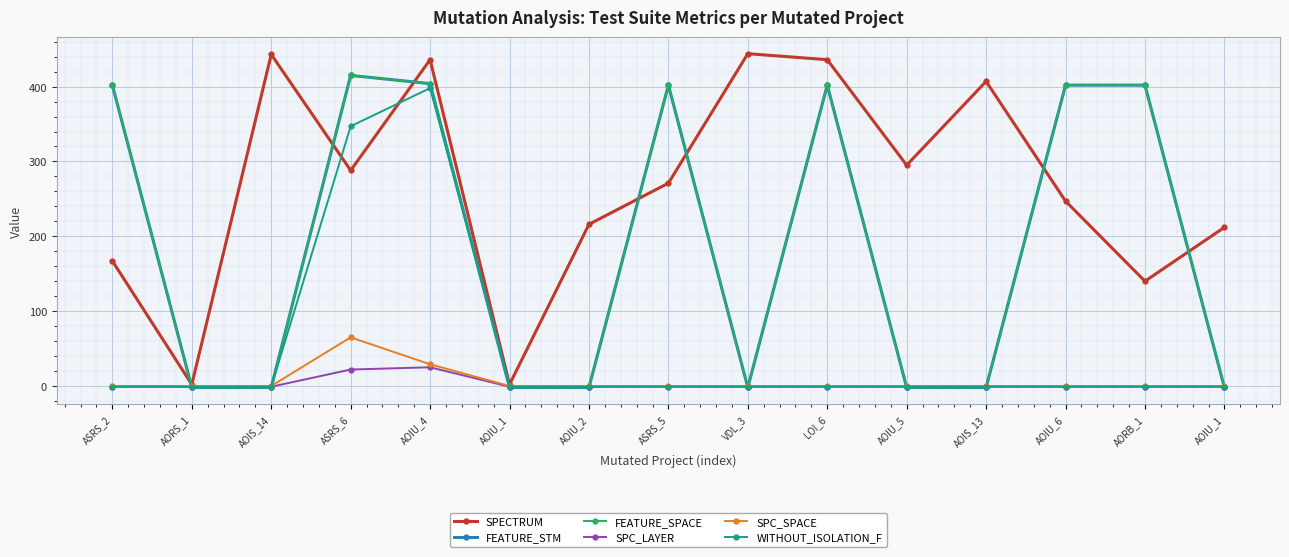

Between AOIS_14 and AOIU_5, which series saw the biggest shift?

SPECTRUM